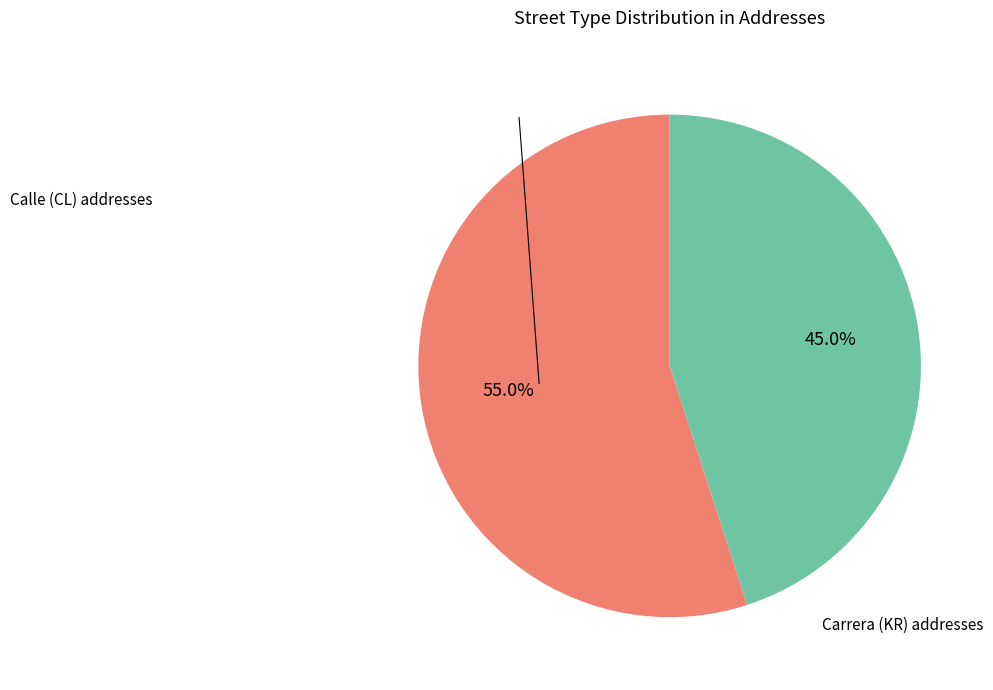

Is there any slice that represents more than half of the pie?

Yes